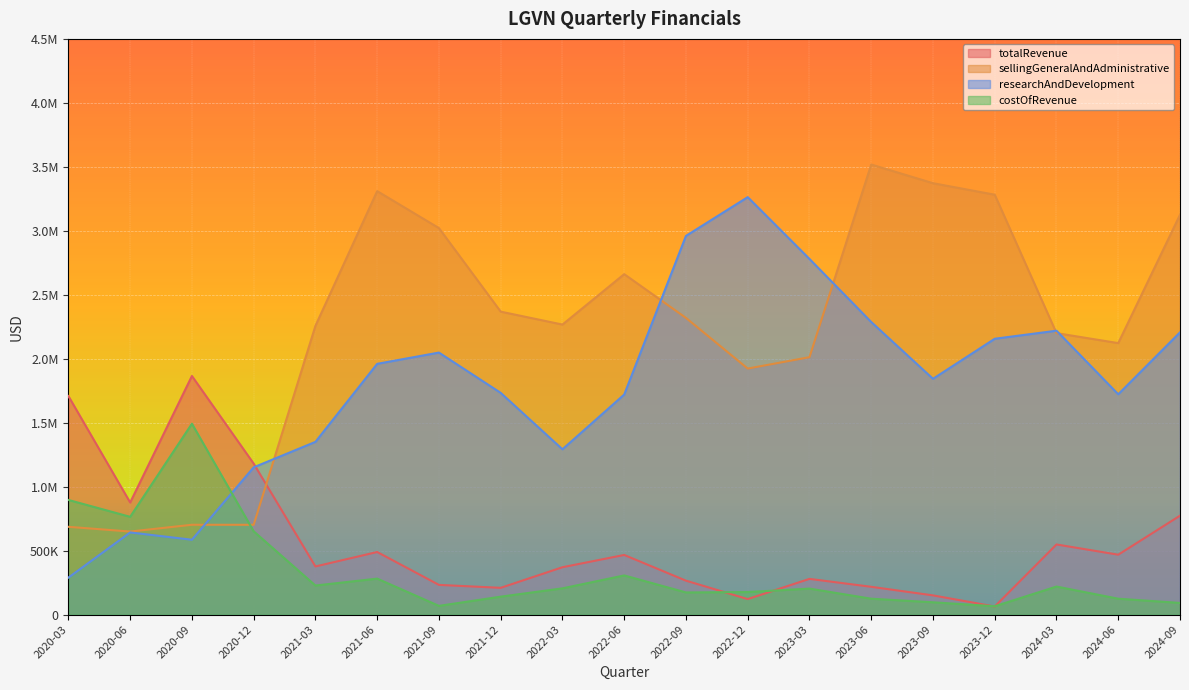

How many values in the sellingGeneralAndAdministrative series exceed 2267000?

9